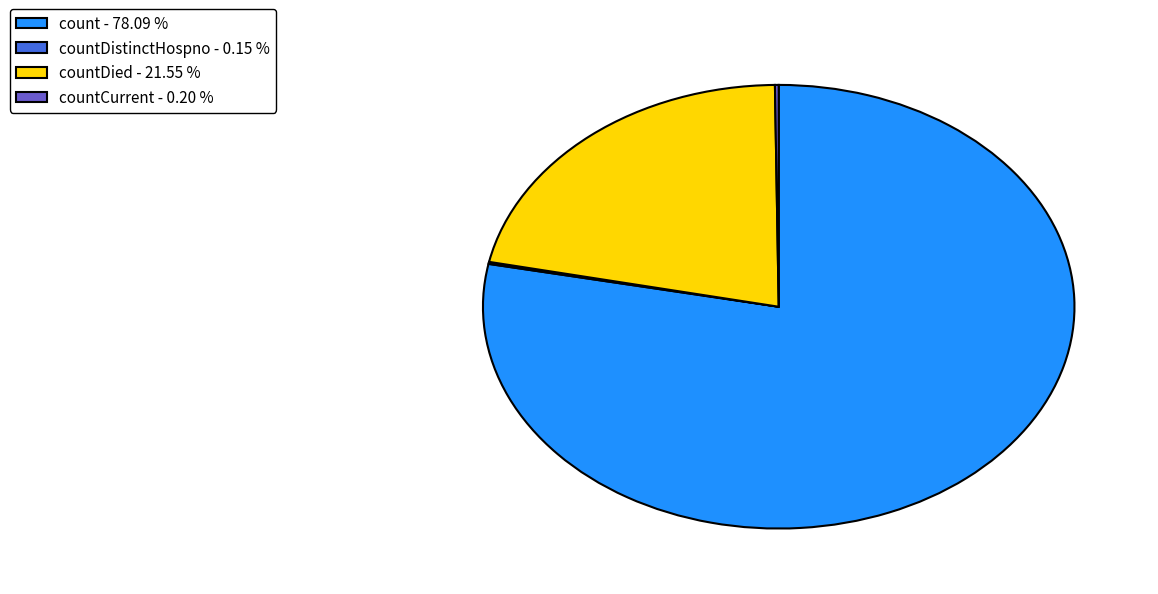

What is the ratio of the value at countDied - 21.55 % to the value at count - 78.09 %?

0.3